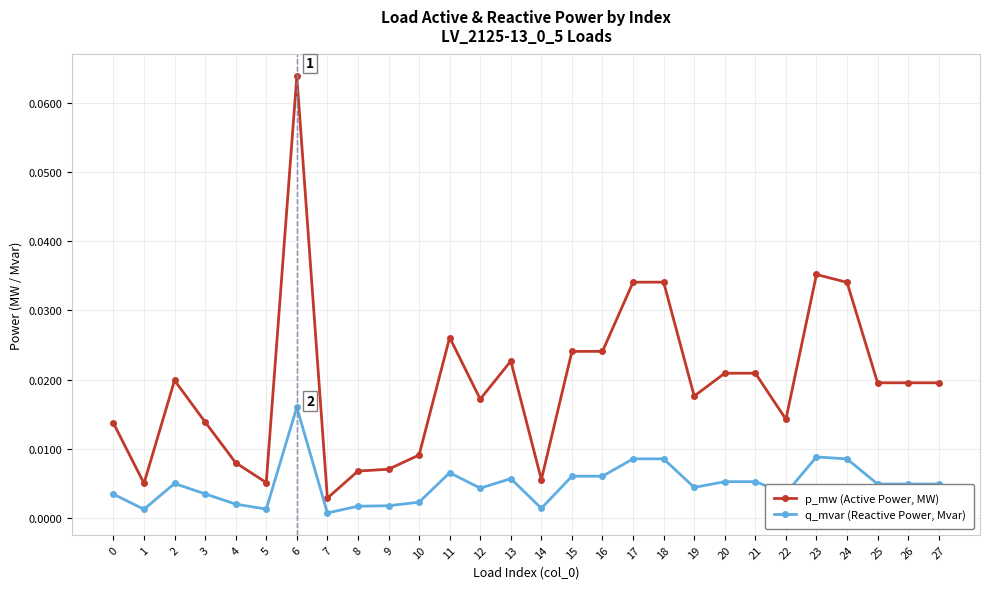

What are all the series names shown in the legend?

p_mw (Active Power, MW), q_mvar (Reactive Power, Mvar)